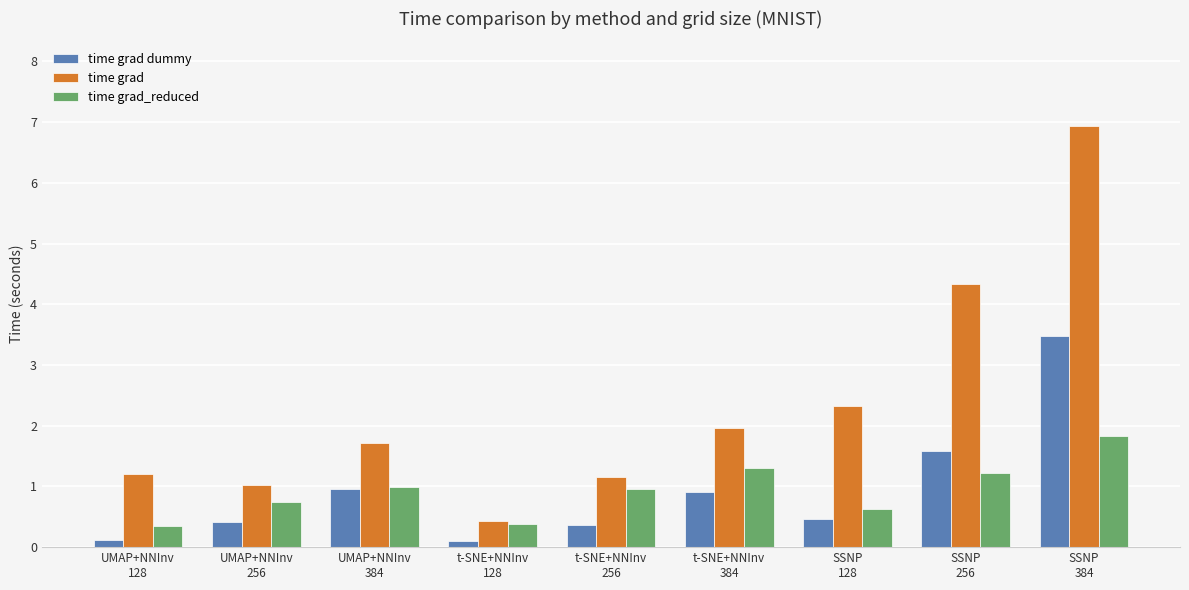

Reading left to right, list all the values displayed in this chart.

time grad dummy: 0.1	0.4	1.0	0.1	0.4	0.9	0.5	1.6	3.5
time grad: 1.2	1.0	1.7	0.4	1.2	2.0	2.3	4.3	6.9
time grad_reduced: 0.3	0.7	1.0	0.4	1.0	1.3	0.6	1.2	1.8